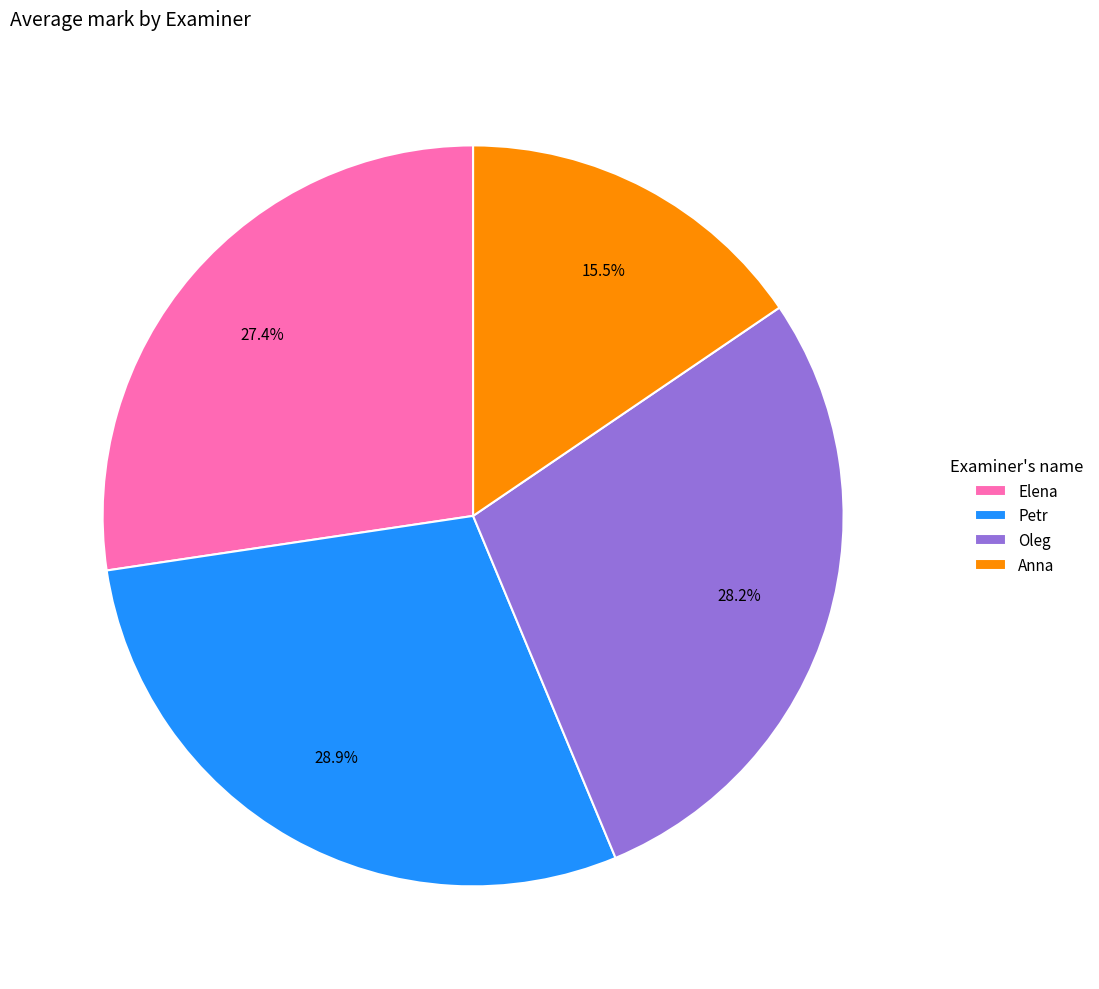

Is Petr the majority of the pie?

No